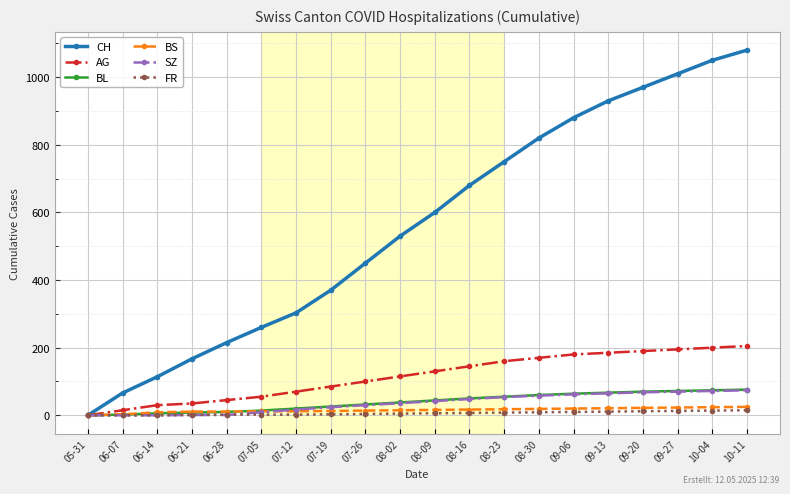

Is it true that BL equals 21 at 09-13?

False